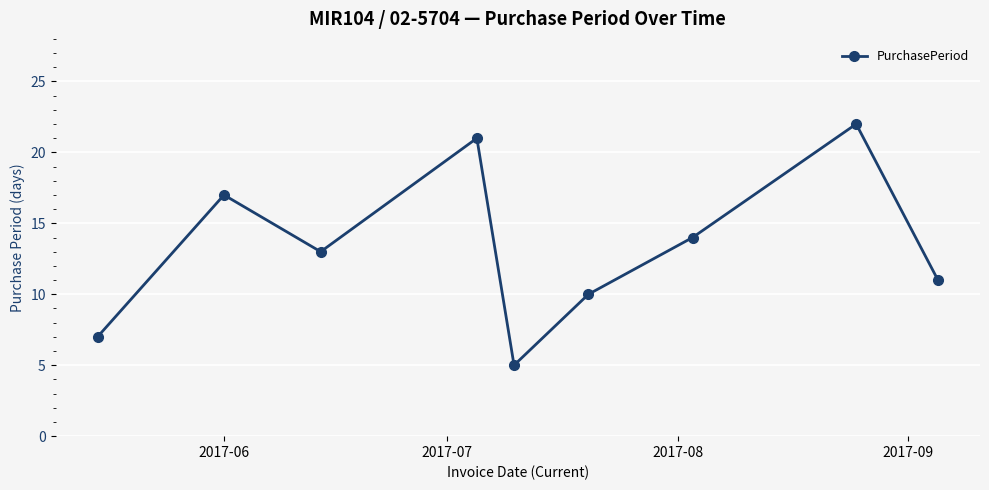

What is the value of the 3rd point from the left?

13